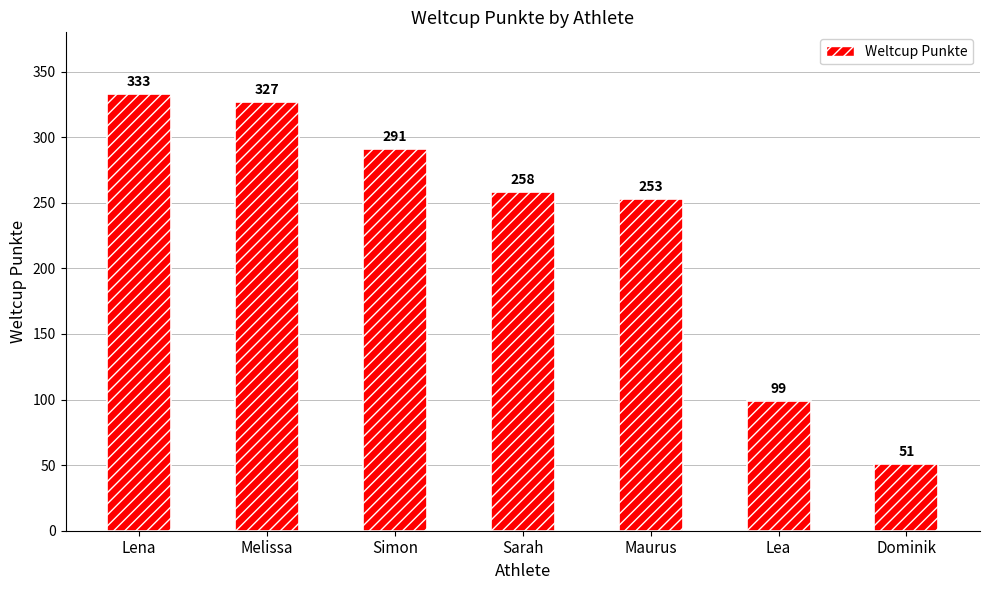

The value at Maurus is 253. True or false?

True